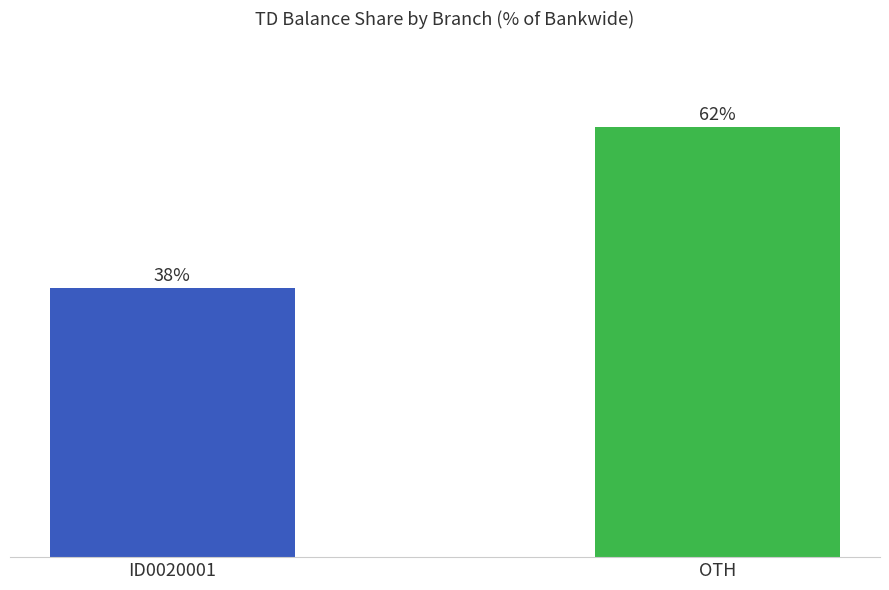

Are the bars horizontal?

No